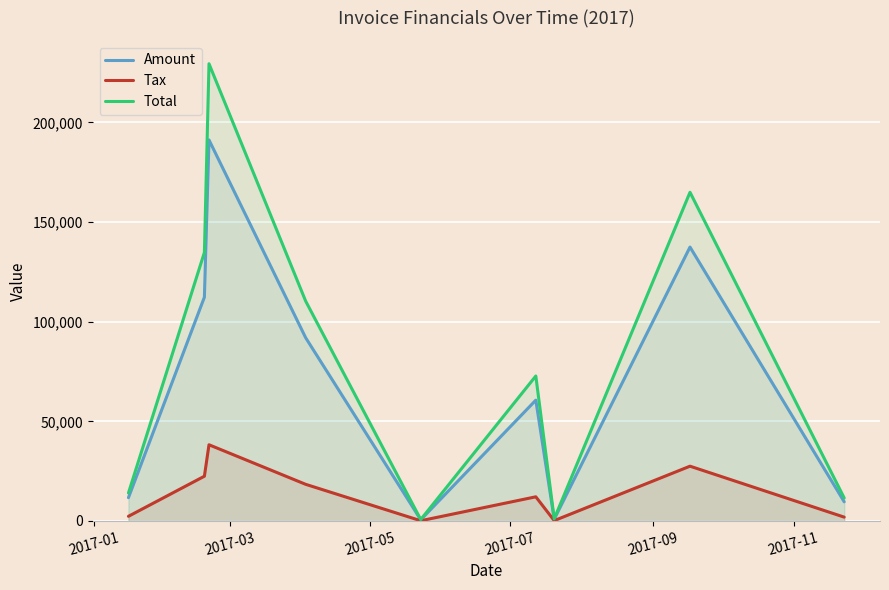

What is the minimum value for Total?

715.2